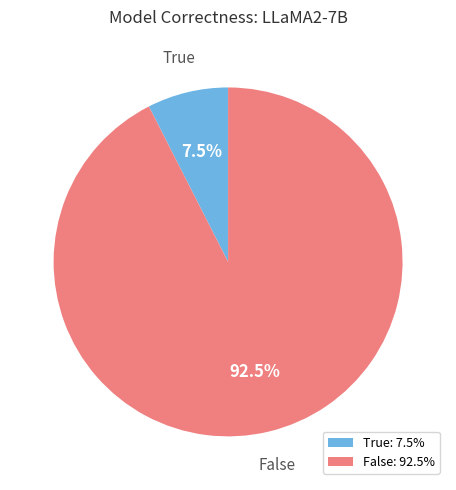

What percentage do False and True together represent?

100.0%